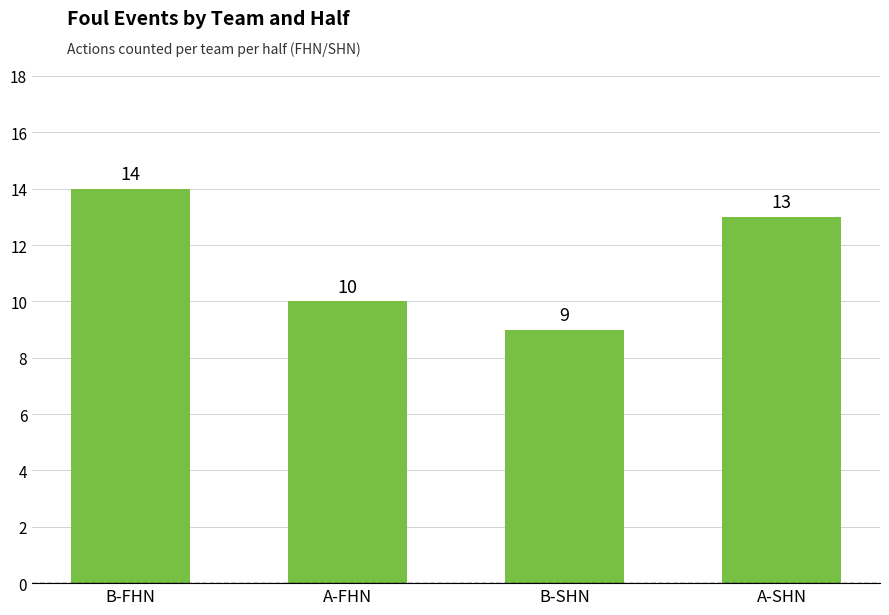

Which label corresponds to the smallest value in the chart?

B-SHN